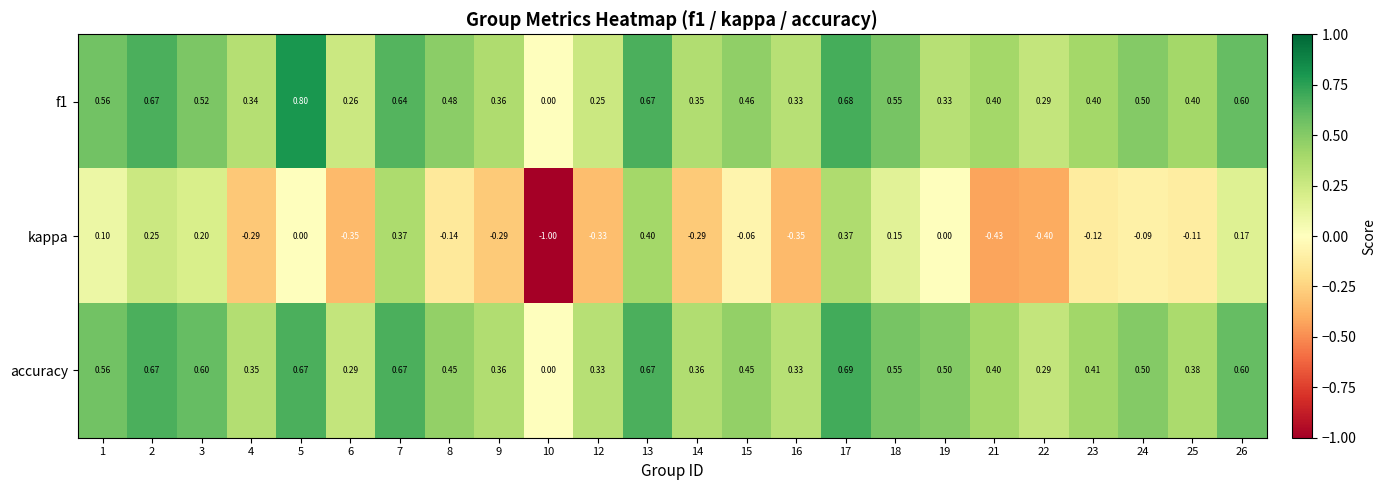

Which series has the widest spread of values?

kappa